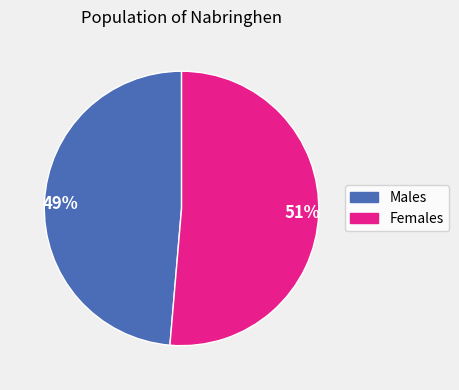

Rank the categories by value from lowest to highest.

49%, 51%